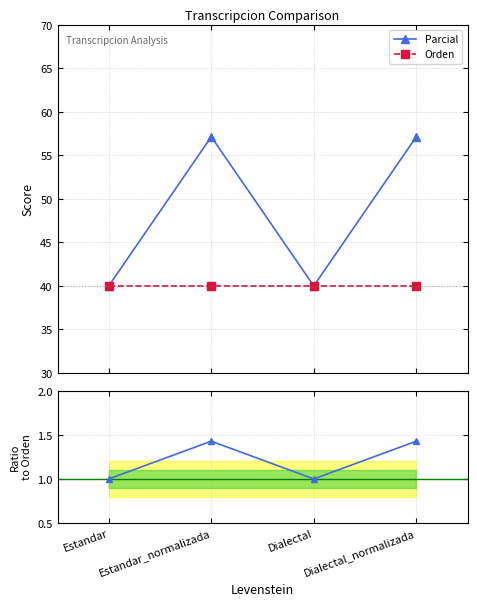

True or false: Orden and Parcial cross at least once.

False